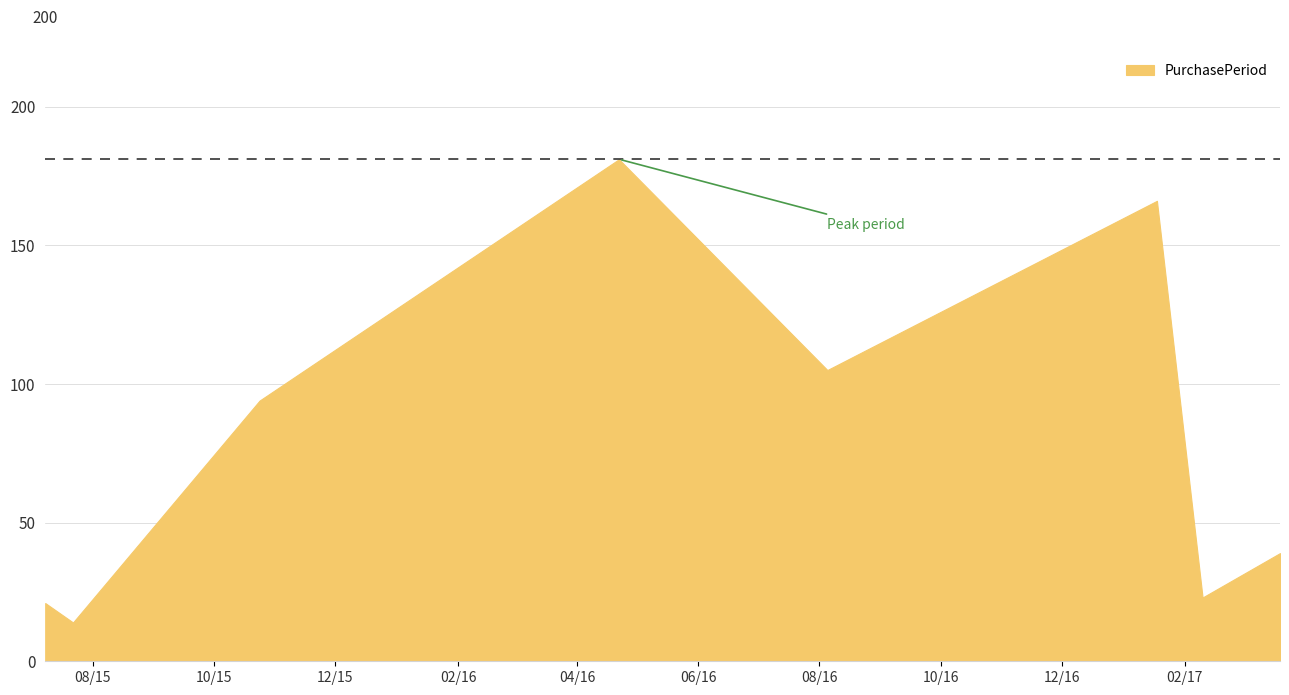

Which has a higher value, 2015-10-24 or 2017-01-18?

2017-01-18